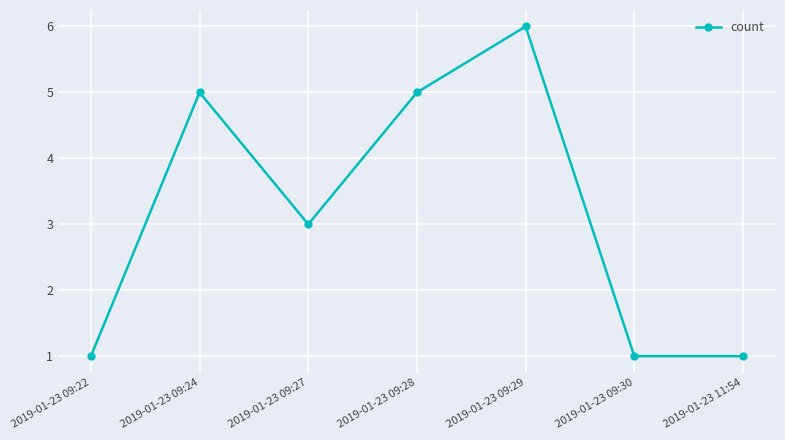

True or false: the data shows 2 at 2019-01-23 09:27.

False